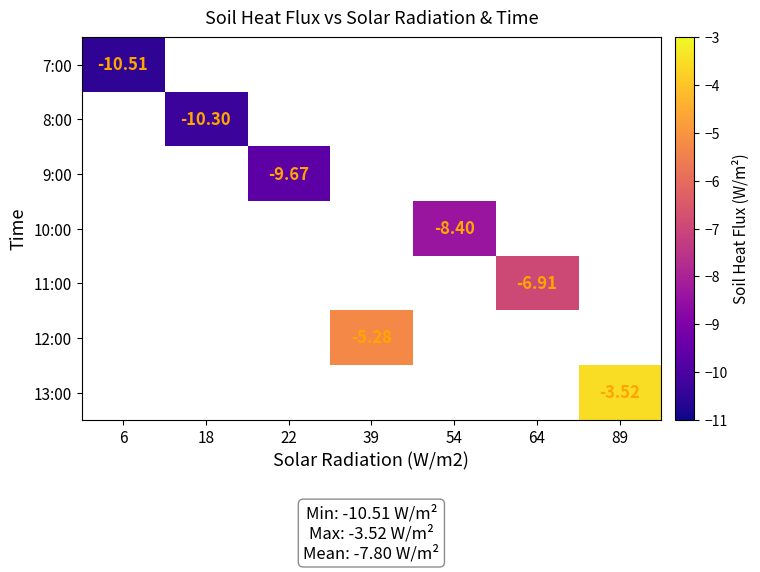

At how many categories does at least one series exceed -6?

2